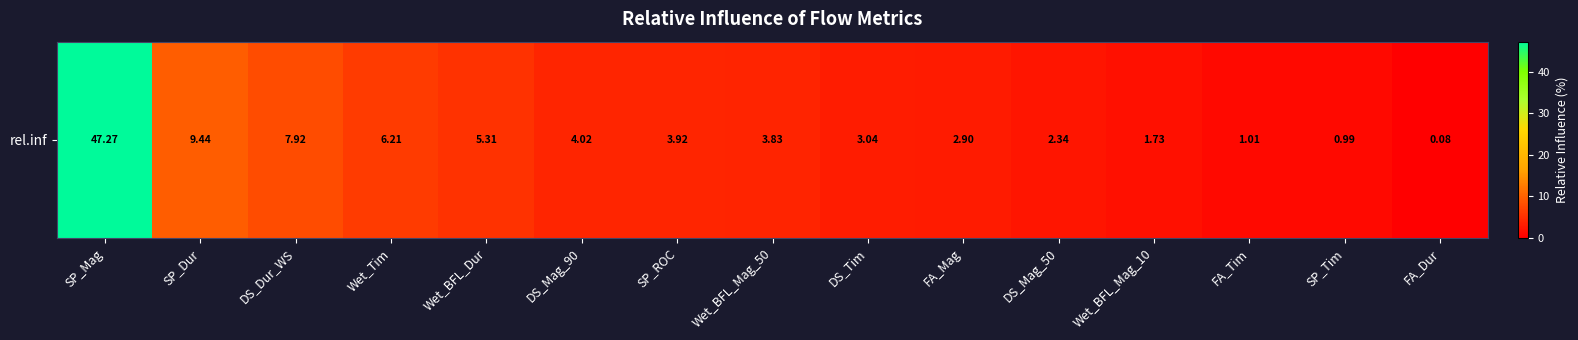

What is the greatest value displayed?

47.3